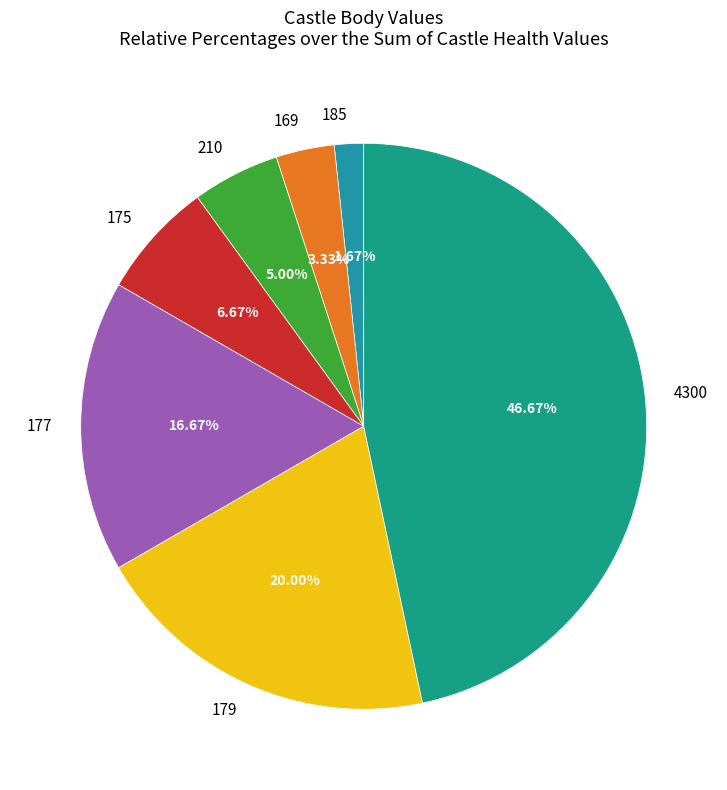

How many slices are in this pie chart?

7